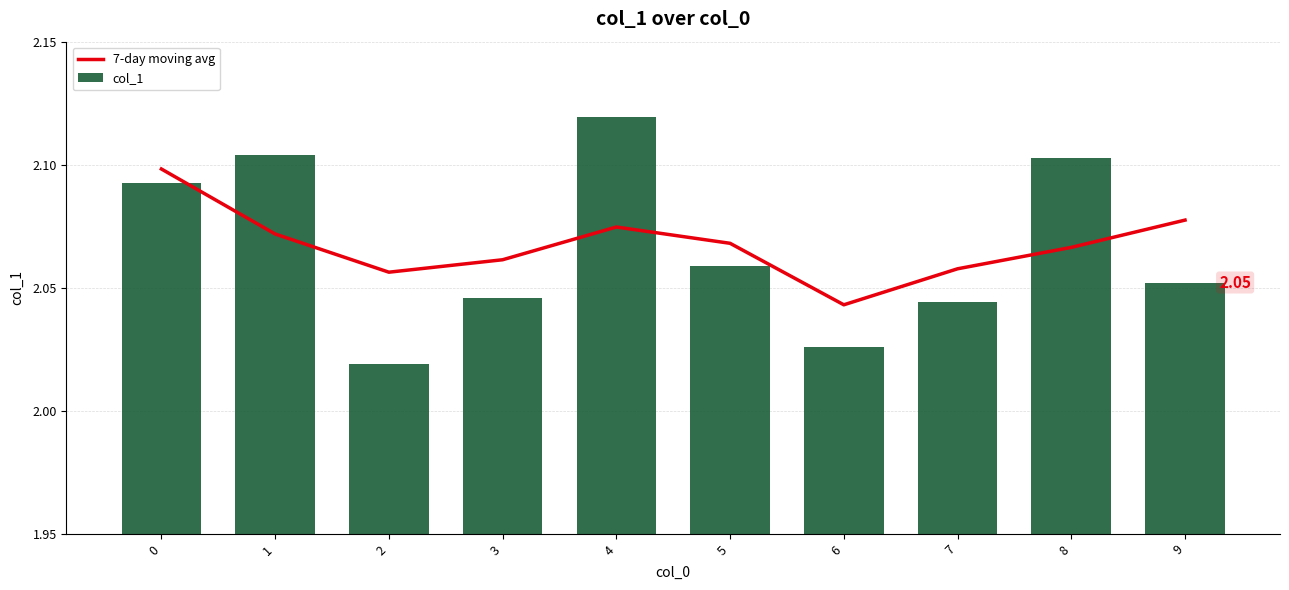

Are the bars grouped side by side (vs. stacked)?

Yes